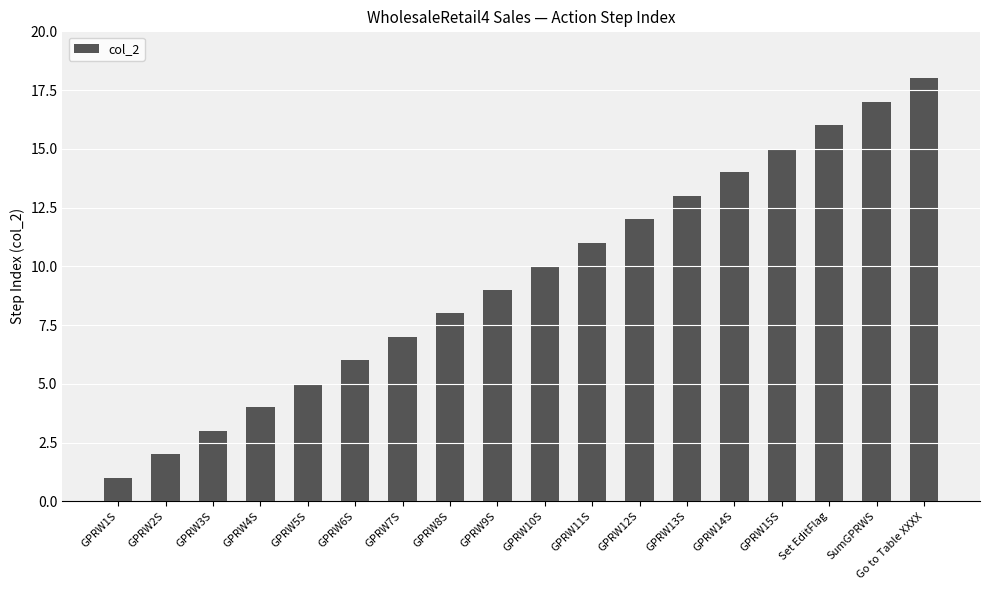

What is the change in value from GPRW5S to GPRW8S?

+3